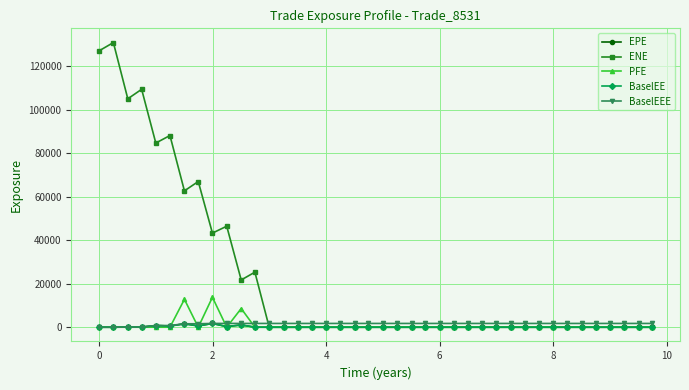

How many distinct data groups are displayed?

5